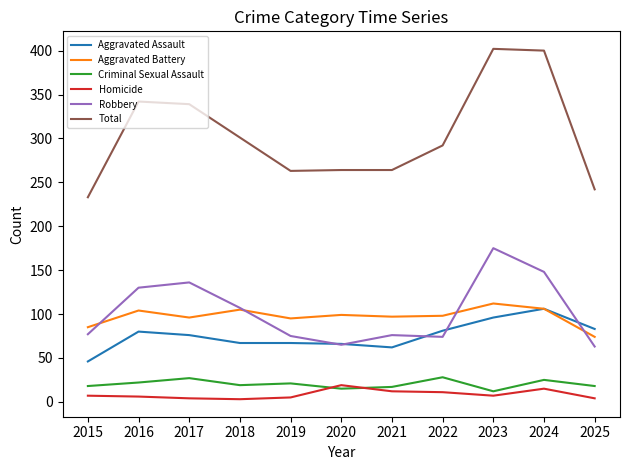

What is the lowest value of the Aggravated Battery series?

74